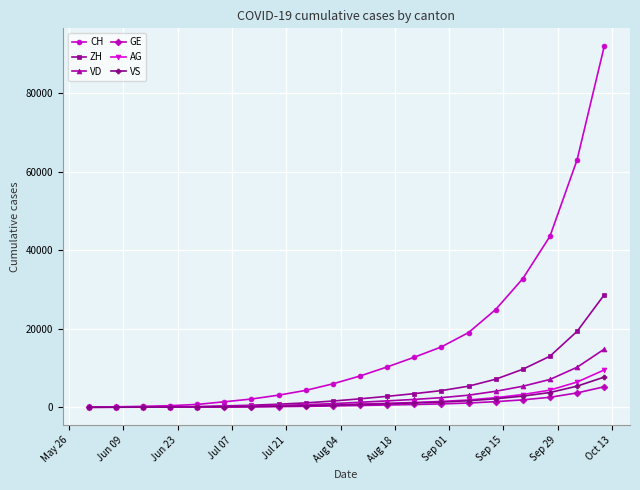

Which series has the widest spread of values?

CH